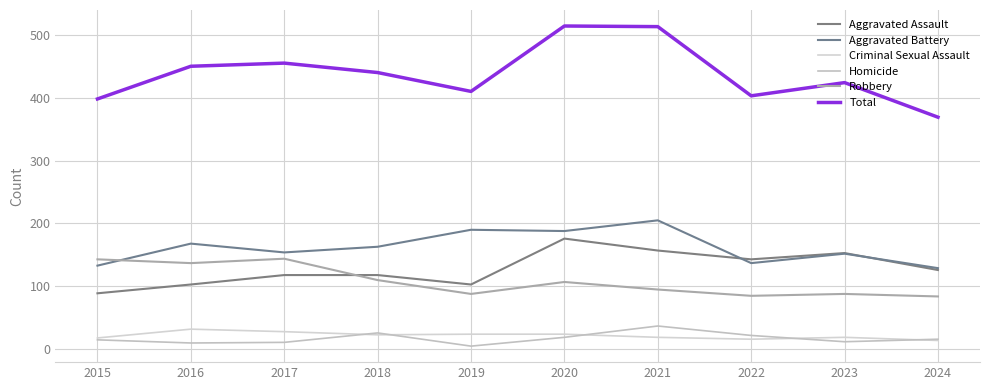

True or false: Total has more than 1 interior local peaks.

True